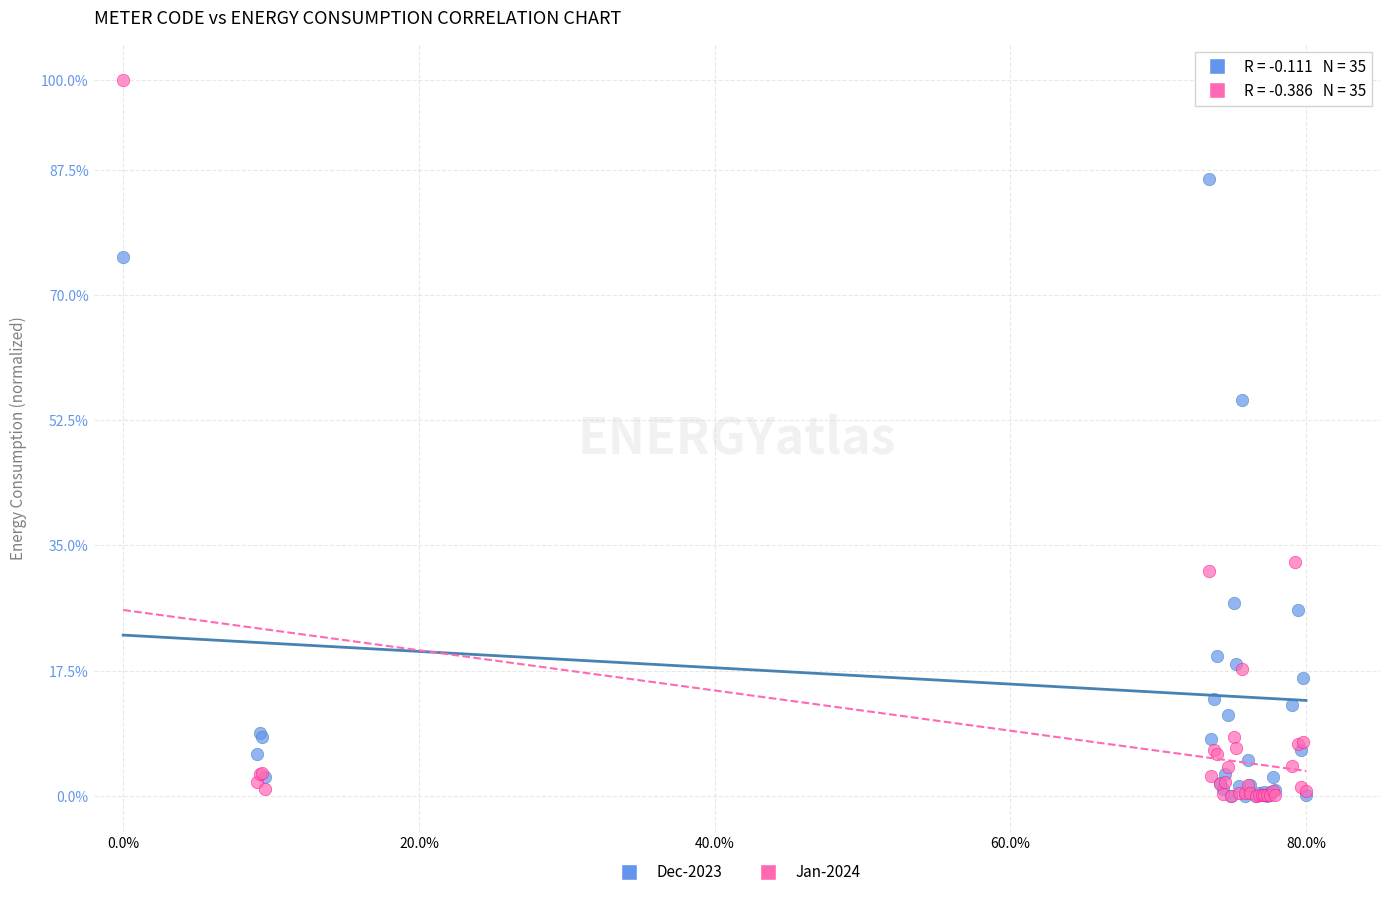

Across all series, what Y value is closest to 50?

55.3